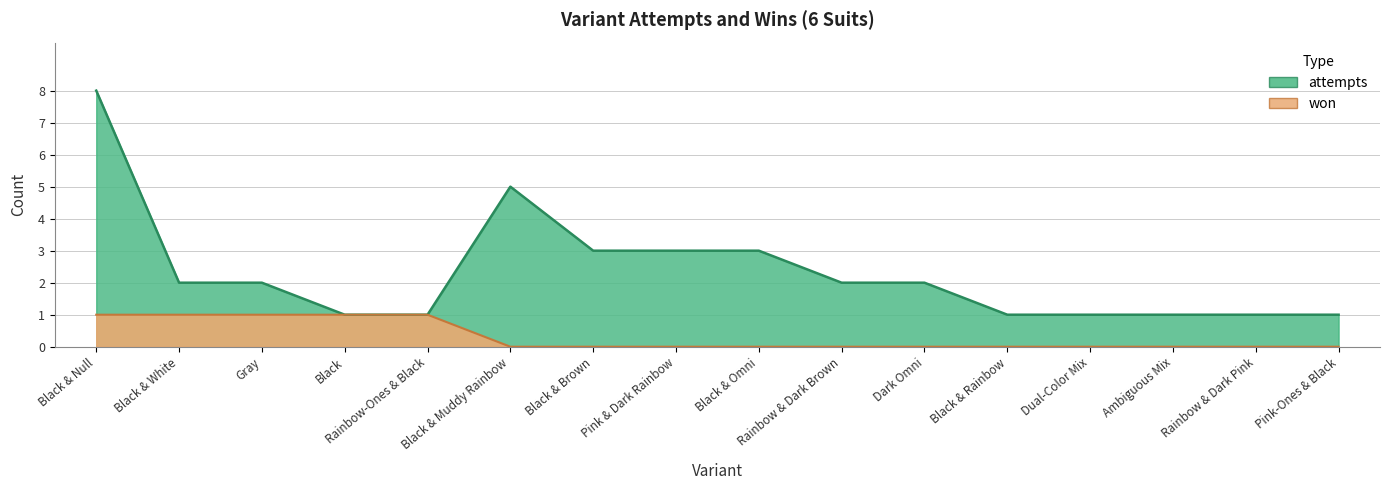

What is the sum of all attempts values?

37